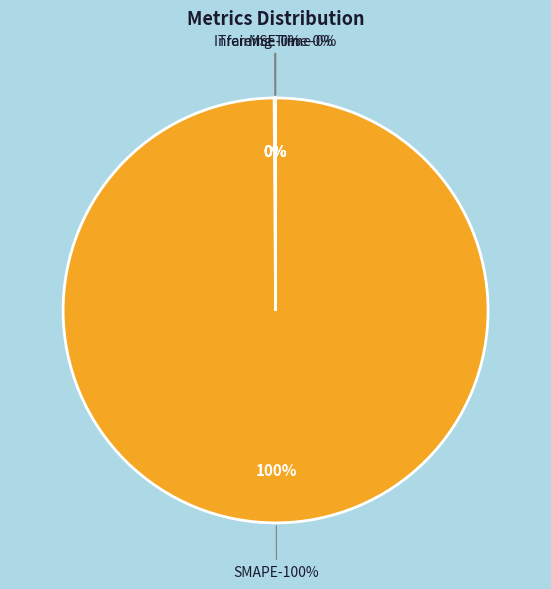

Is it true that MSE is 1% of the pie?

False